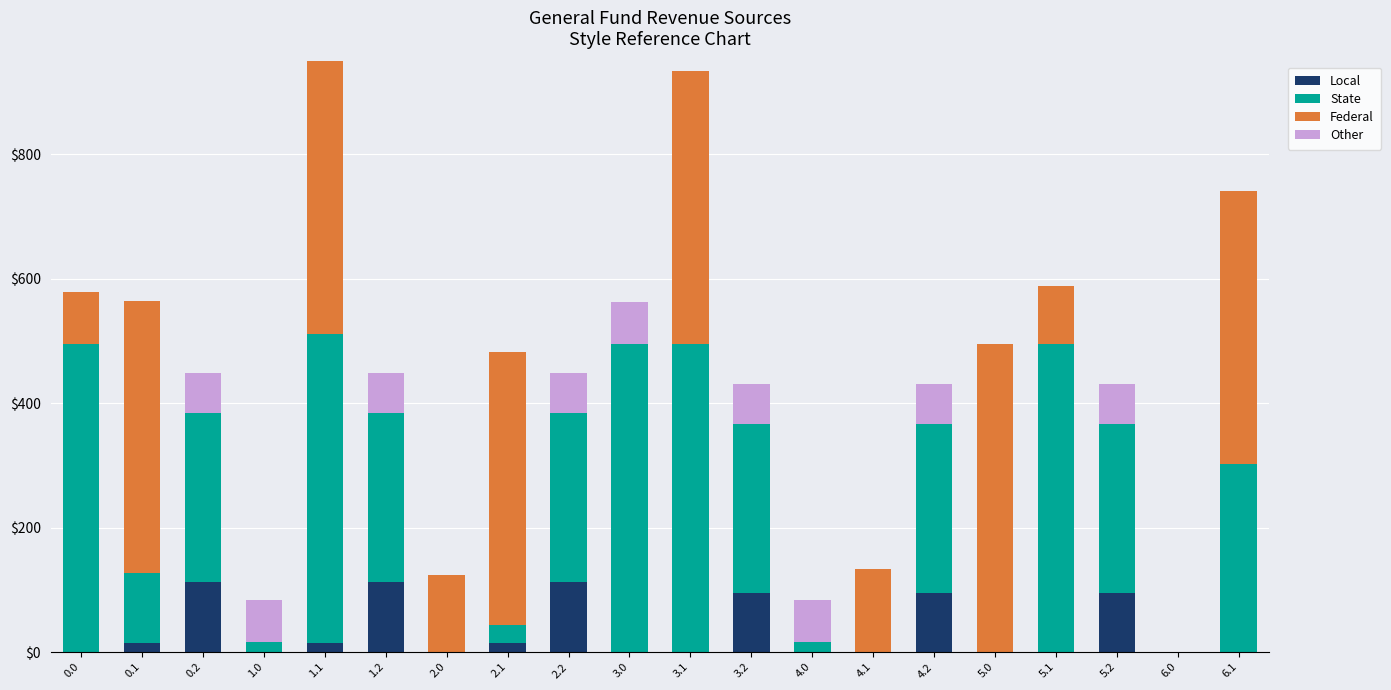

What is the total value across all series at 1.2?

449.2